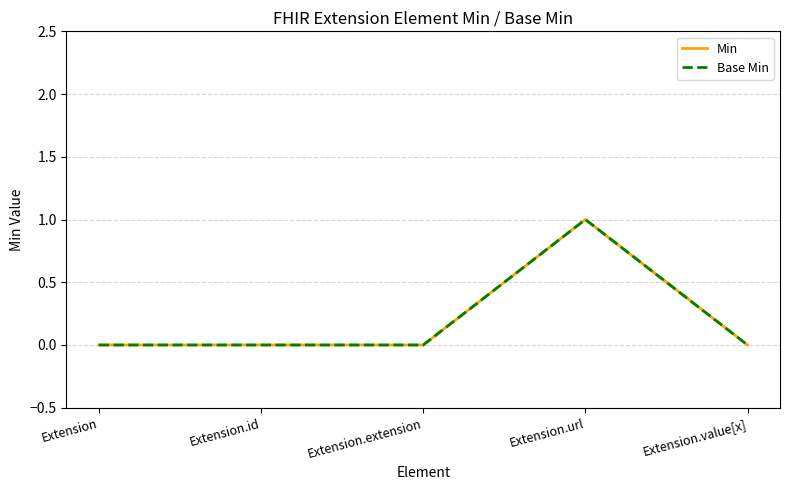

True or false: Min has a value of 0 at Extension.value[x].

True